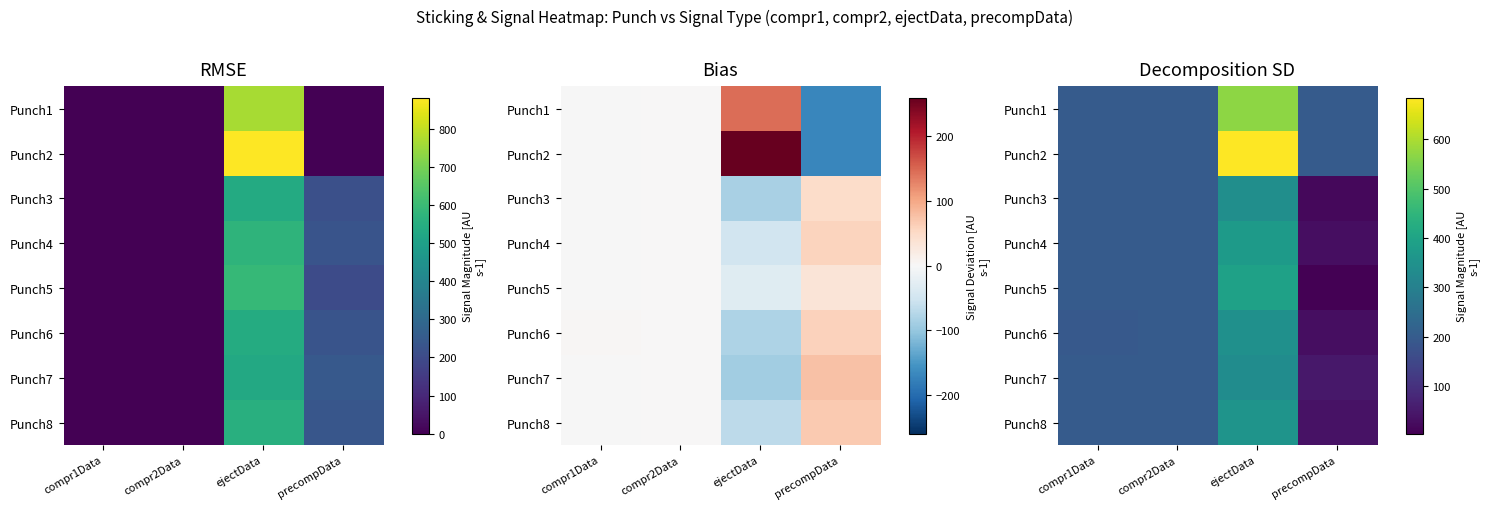

Which has a higher value, precompData or compr1Data?

precompData